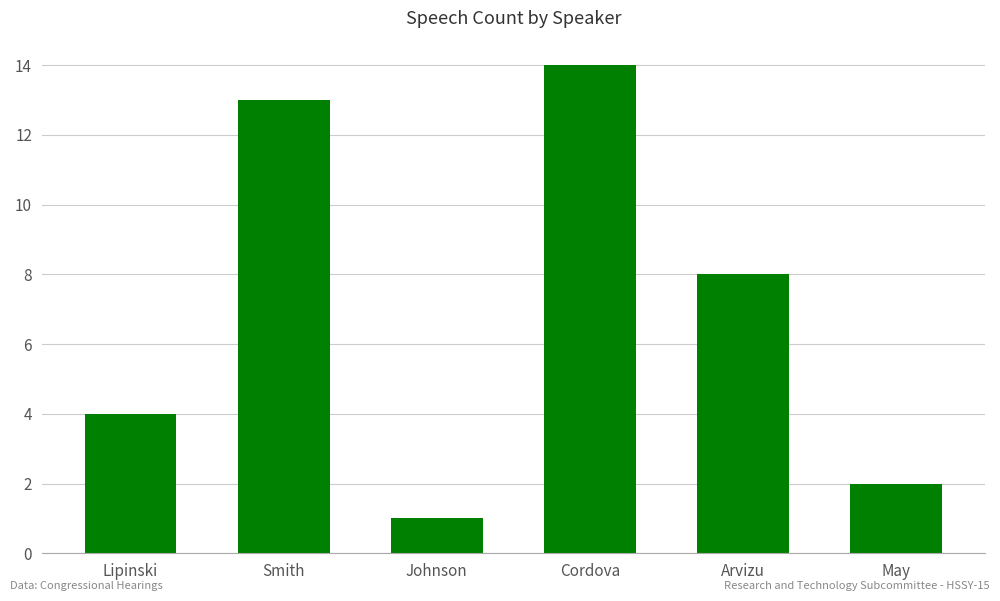

Is it true that the value at Lipinski is 6?

False